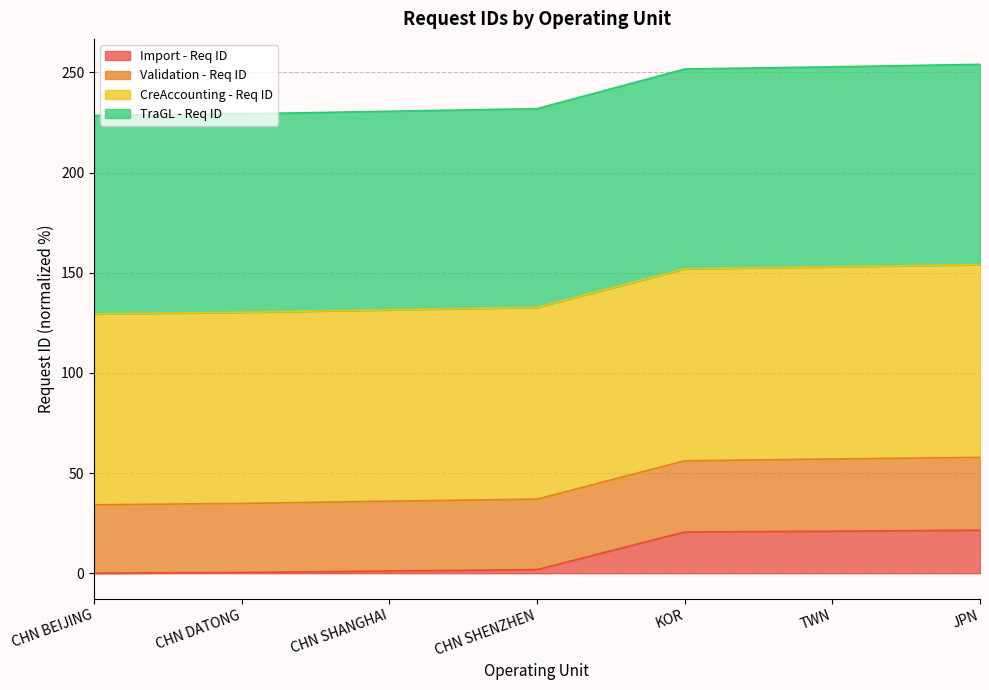

Is the value of TraGL - Req ID at CHN BEIJING greater than the value of Import - Req ID at CHN BEIJING?

Yes